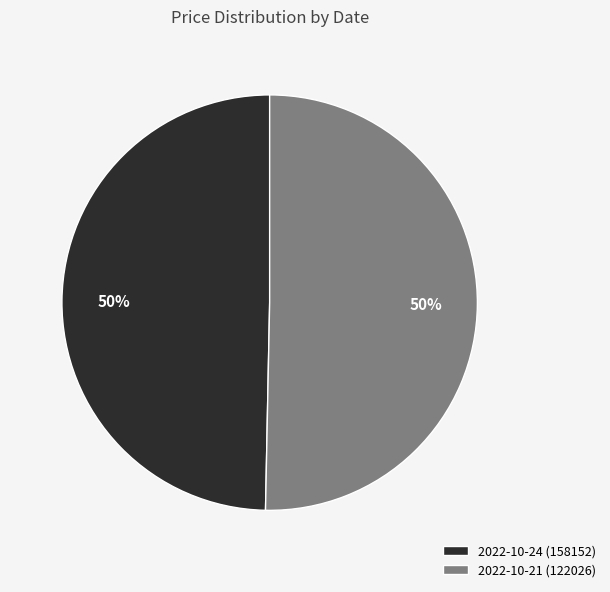

To the nearest percent, what portion does 2022-10-21 (122026) represent?

50%